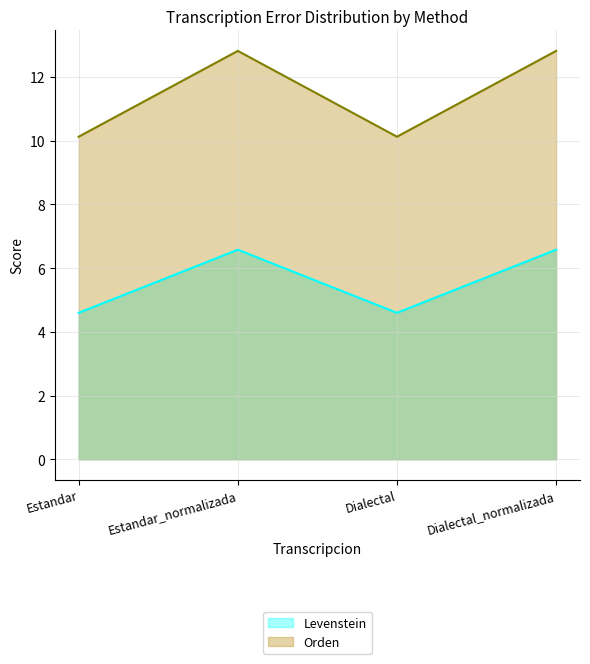

Does the chart display data point markers on the line(s)?

No